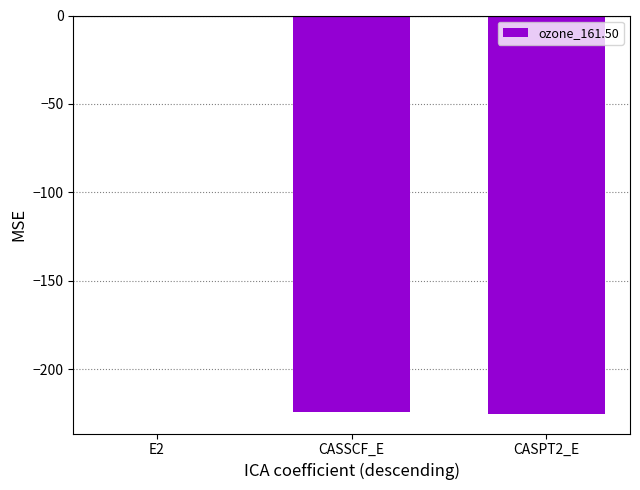

Are the bars grouped side by side (vs. stacked)?

No